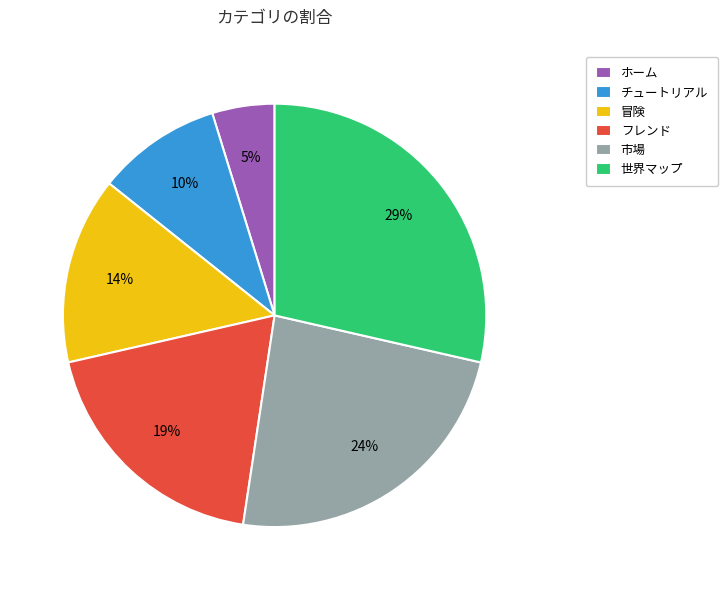

Is there a majority slice in this chart?

No